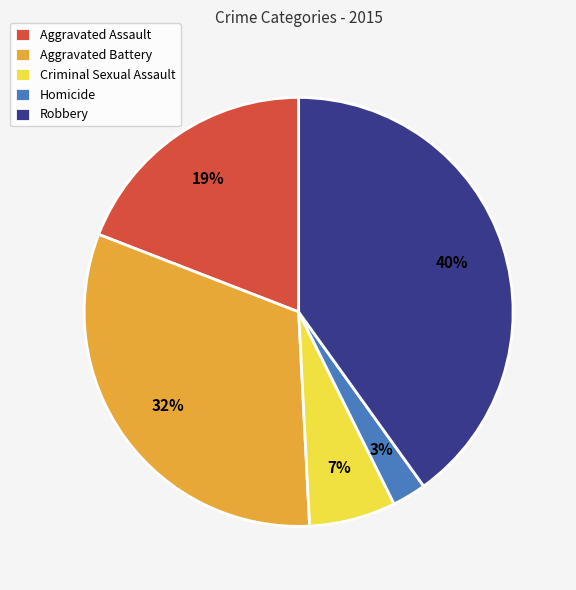

What percentage is the Robbery slice, to the nearest percent?

40%